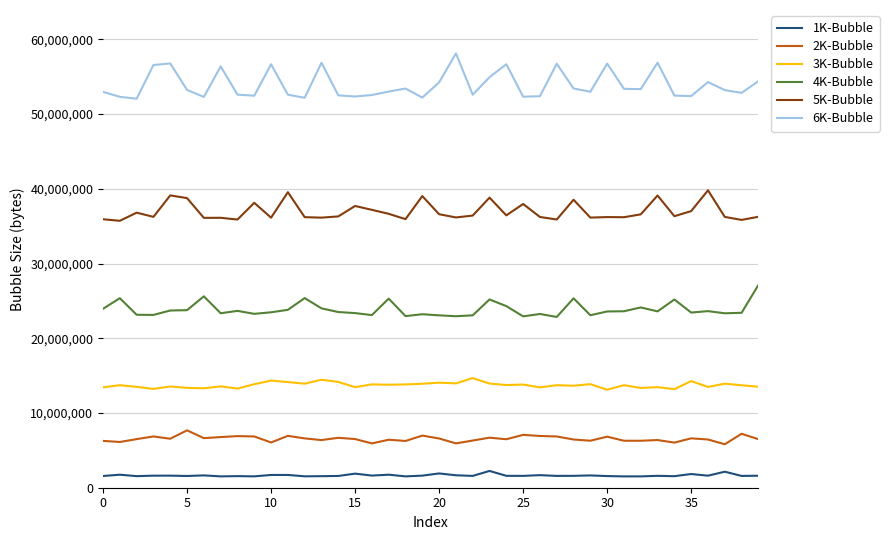

Rank the series by their maximum value, from lowest to highest.

1K-Bubble, 2K-Bubble, 3K-Bubble, 4K-Bubble, 5K-Bubble, 6K-Bubble